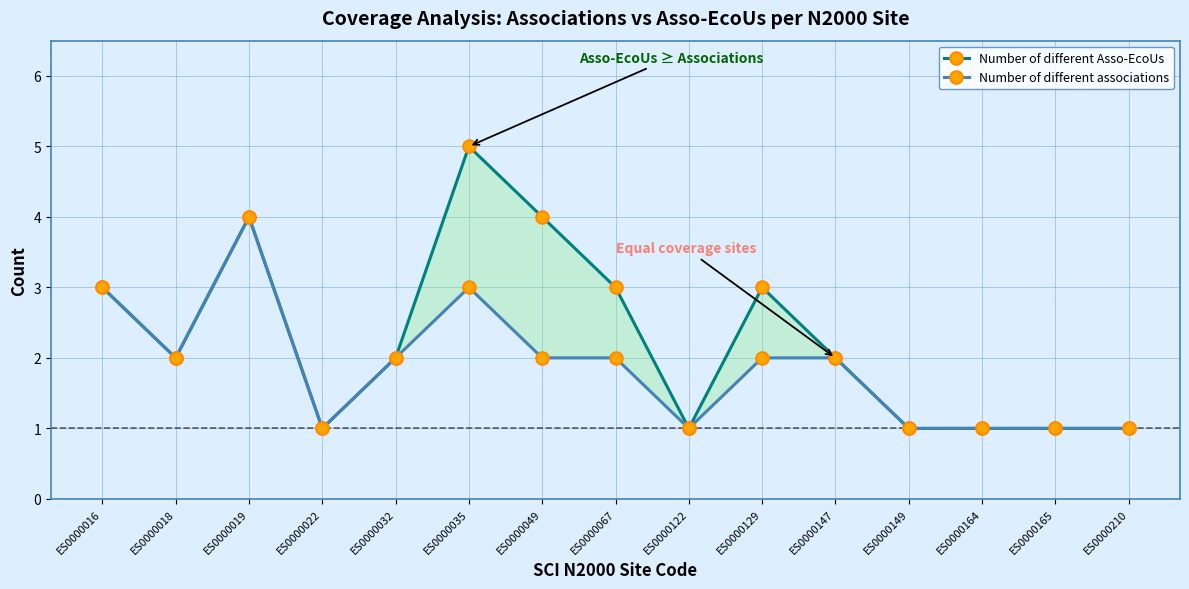

Which series has the widest spread of values?

Number of different Asso-EcoUs